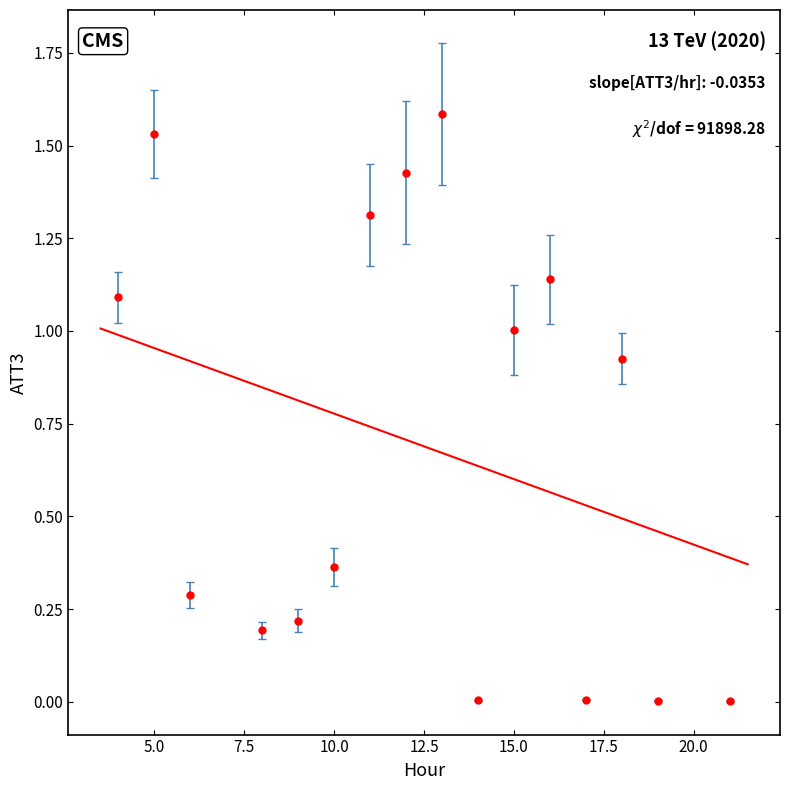

What is the range of X values (max minus min)?

17.0